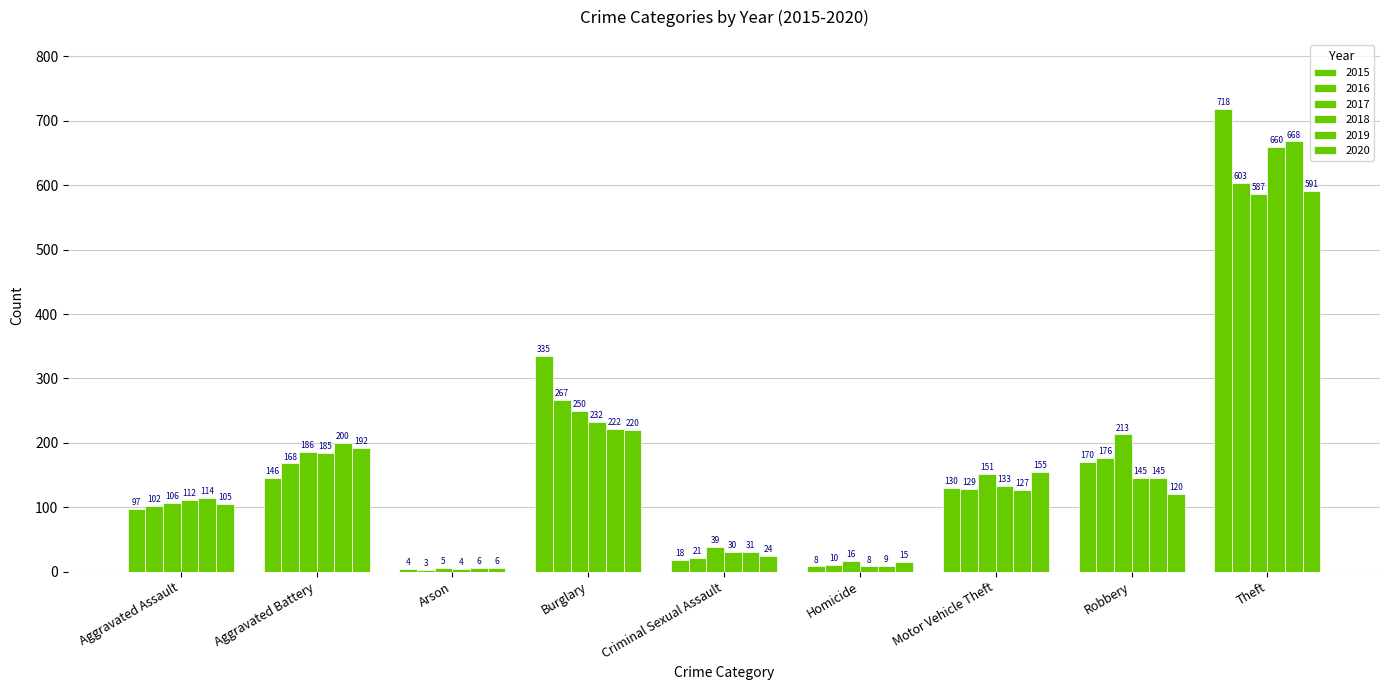

What is the value of the 2019 bar at the 2nd from the left?

200